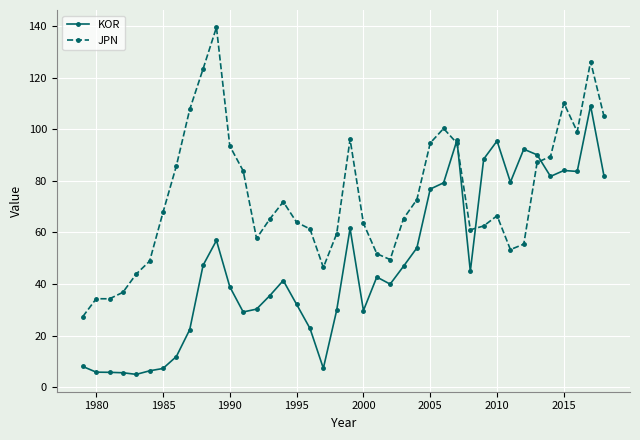

At how many categories does at least one series exceed 76?

20